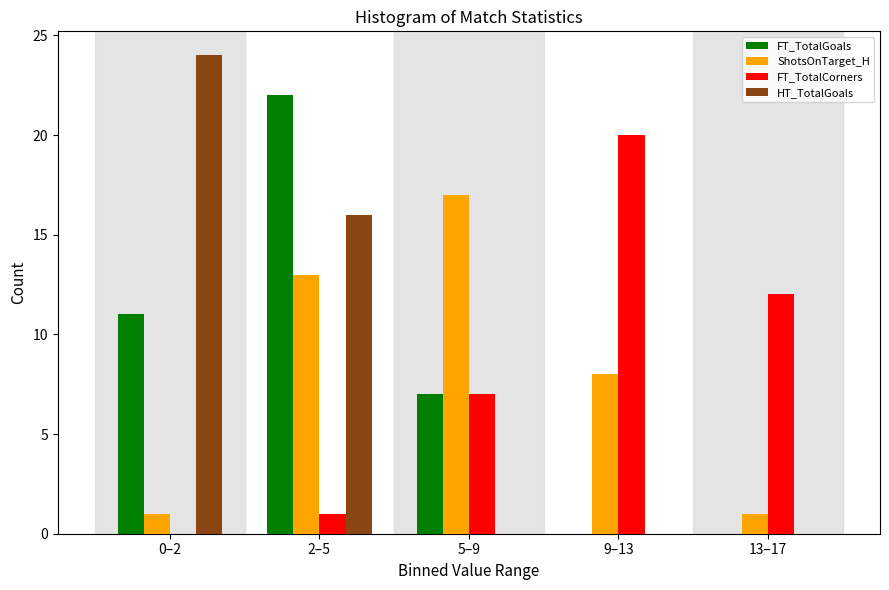

Reading left to right, list all the values displayed in this chart.

FT_TotalGoals: 0–2=11	2–5=22	5–9=7	9–13=0	13–17=0
ShotsOnTarget_H: 0–2=1	2–5=13	5–9=17	9–13=8	13–17=1
FT_TotalCorners: 0–2=0	2–5=1	5–9=7	9–13=20	13–17=12
HT_TotalGoals: 0–2=24	2–5=16	5–9=0	9–13=0	13–17=0